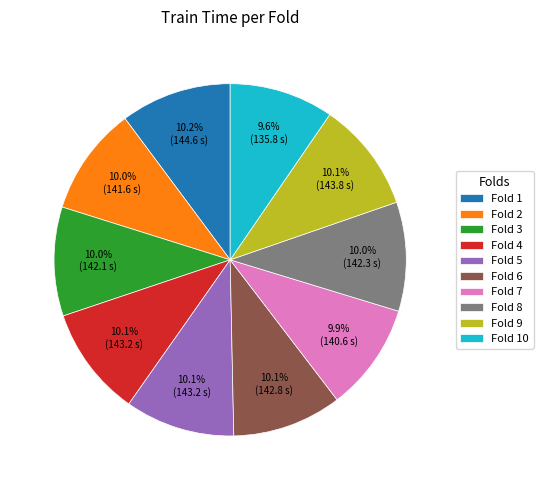

Does Fold 1 represent more than half of the total?

No